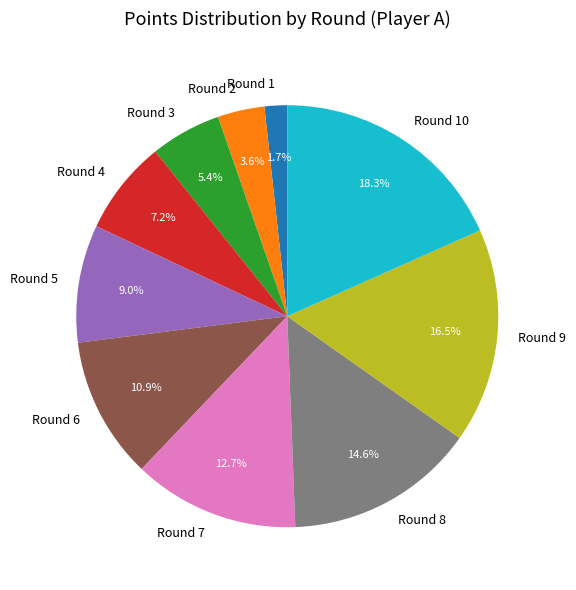

Which has a higher value, Round 7 or Round 5?

Round 7